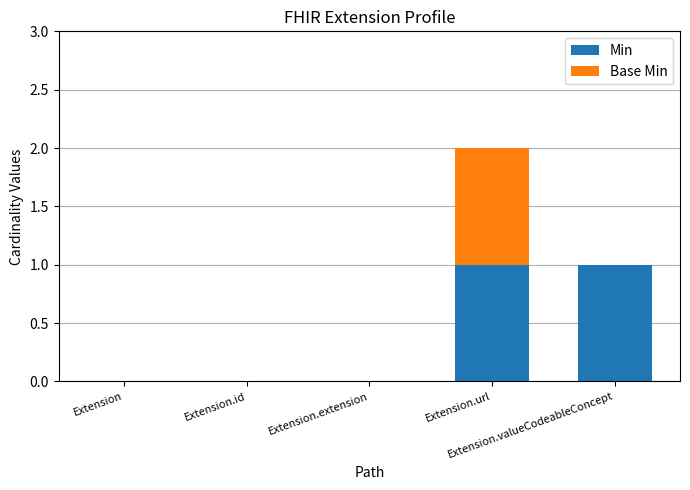

Count the number of data series in this chart.

2